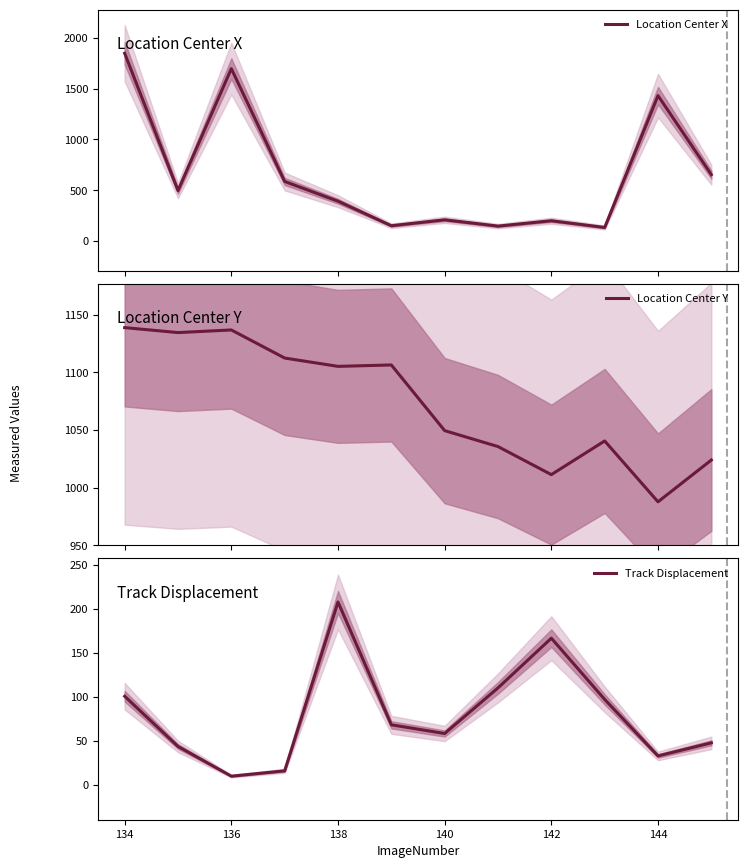

At which label does Track Displacement reach its minimum?

136